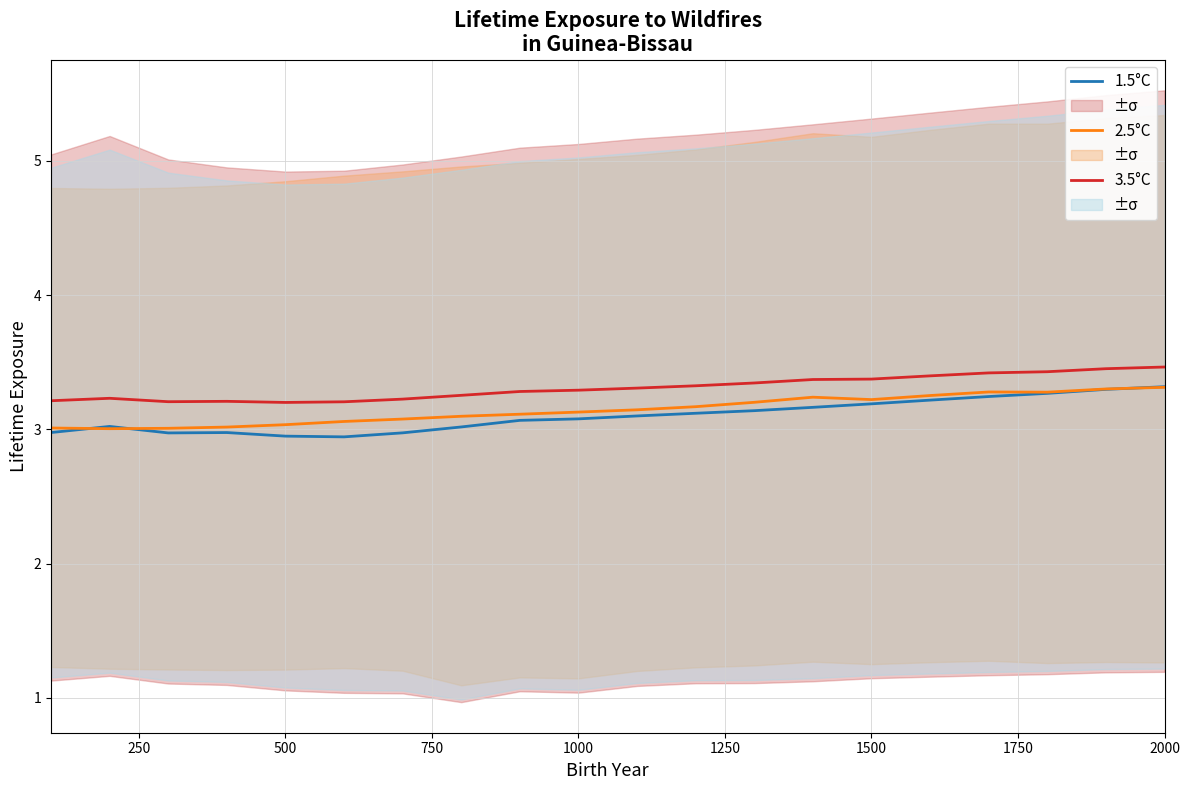

True or false: 2.5°C and 3.5°C intersect in this chart.

False